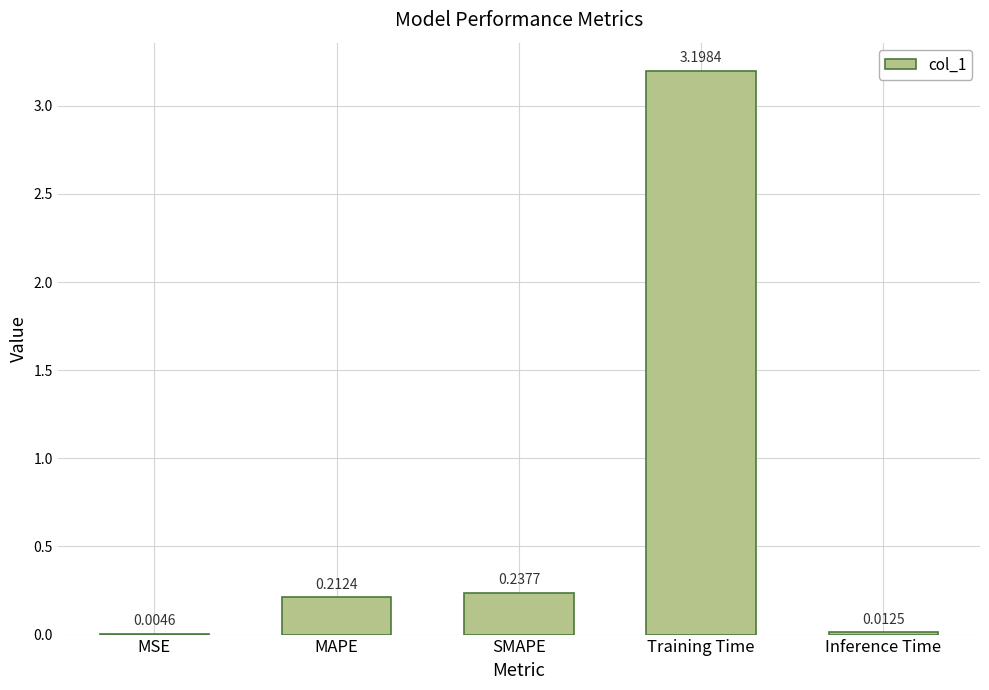

Are the bars horizontal?

No